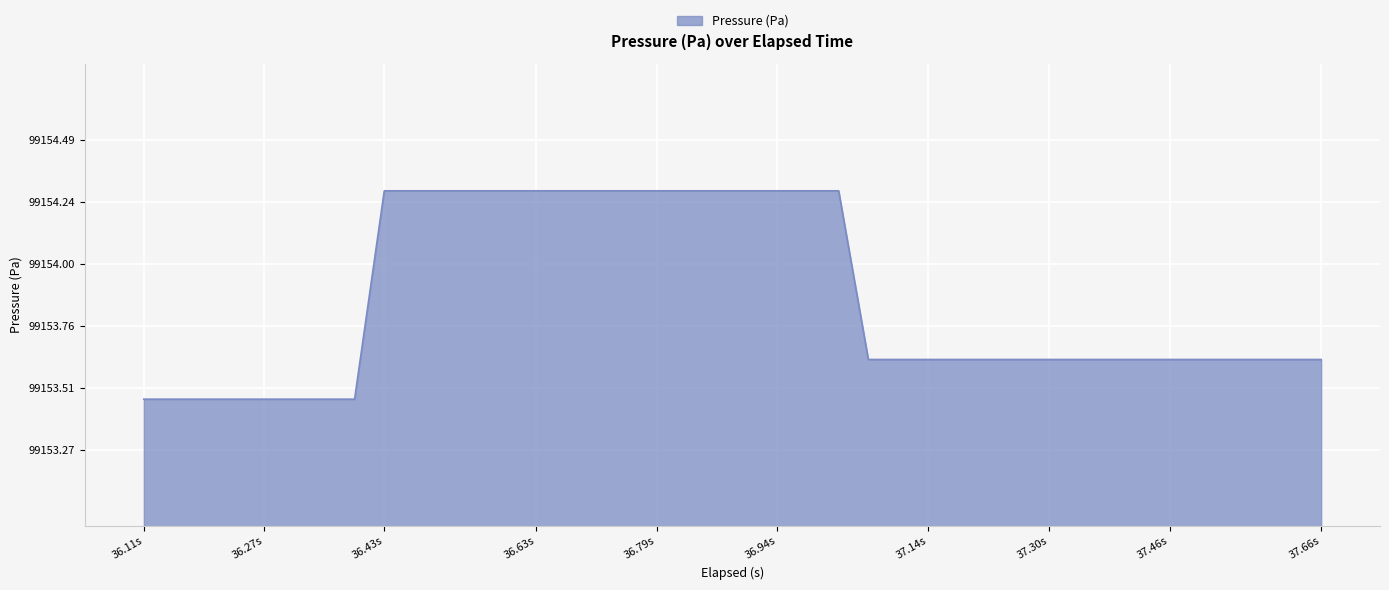

What is the maximum value shown in the chart?

99154.3